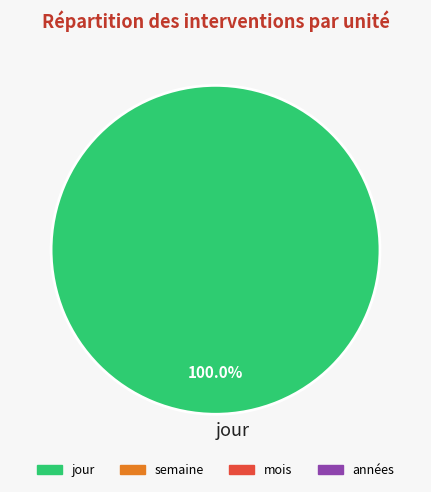

Rank the categories by value from lowest to highest.

jour